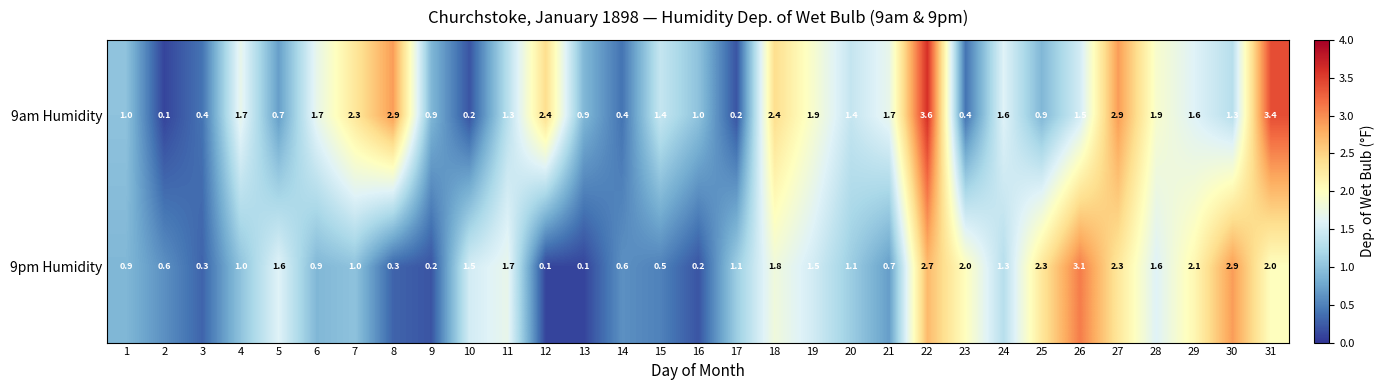

How many series are shown in this chart?

2